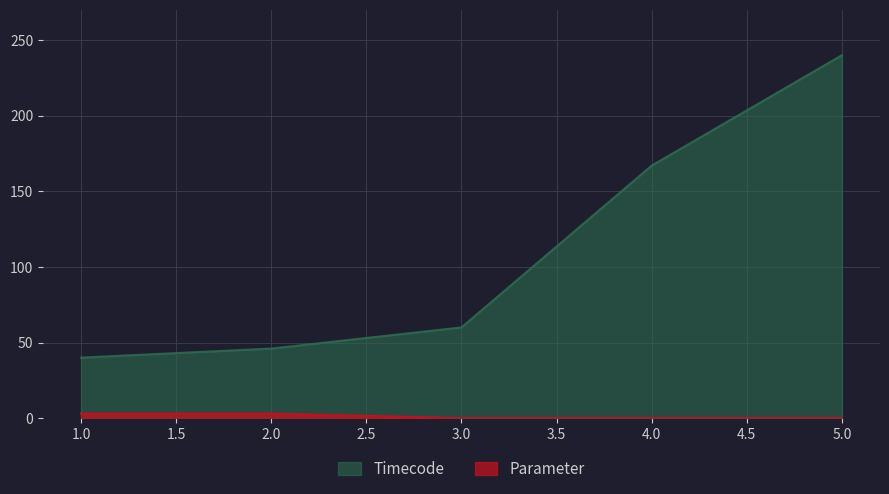

Which series has the widest spread of values?

Timecode